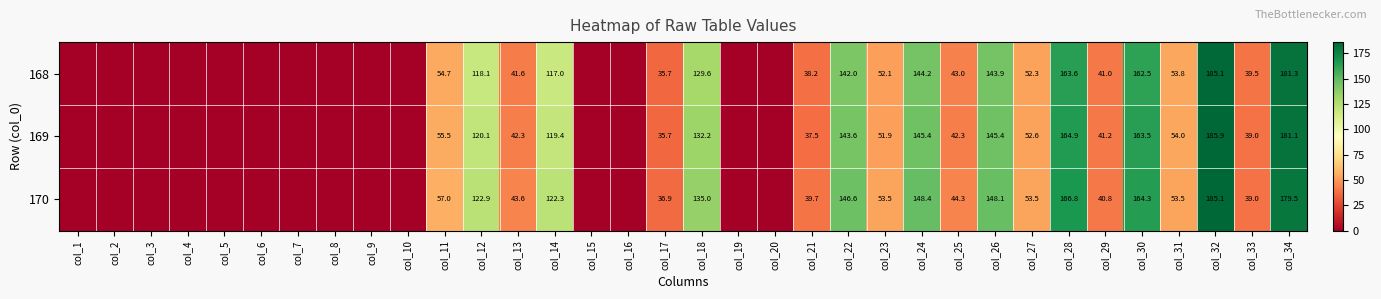

Is it true that 170 equals 266.9 at col_30?

False